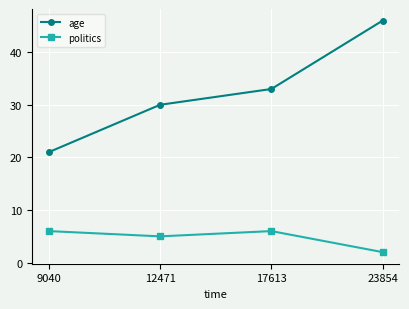

What is the greatest value displayed?

46